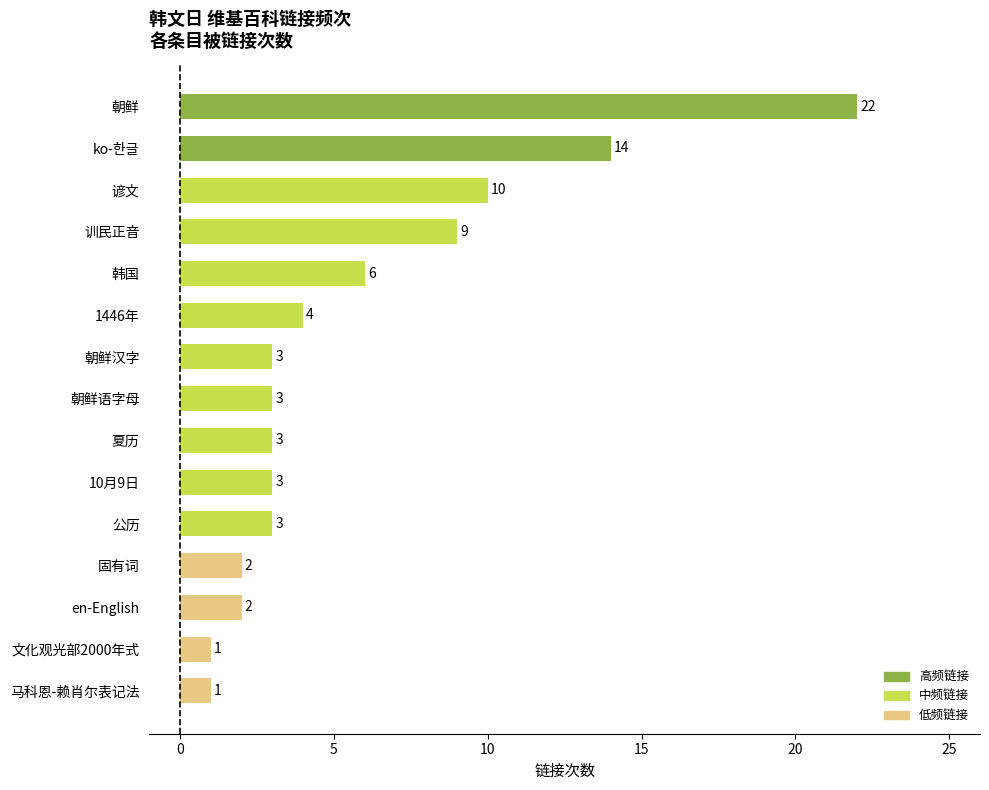

What is the maximum value shown in the chart?

22